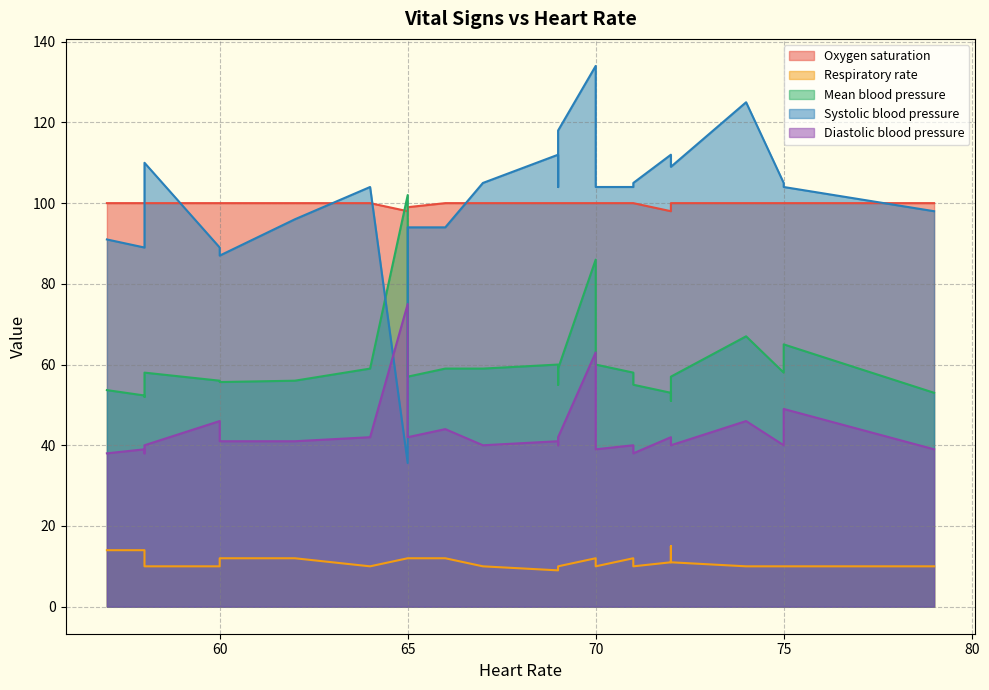

How many lines are shown in the chart?

5